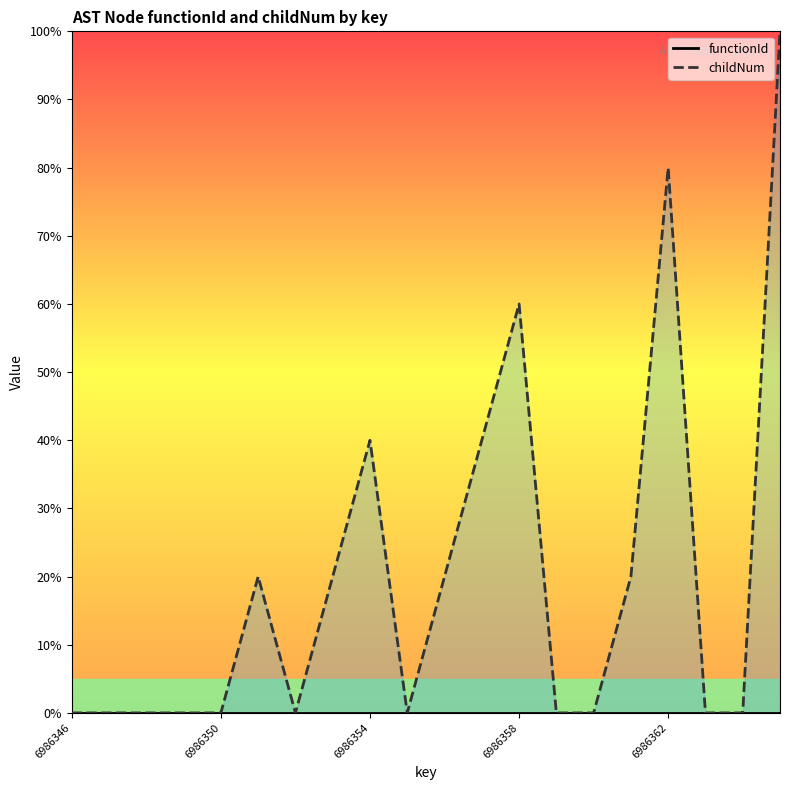

The functionId series shows 0.0 at 6986346. True or false?

True